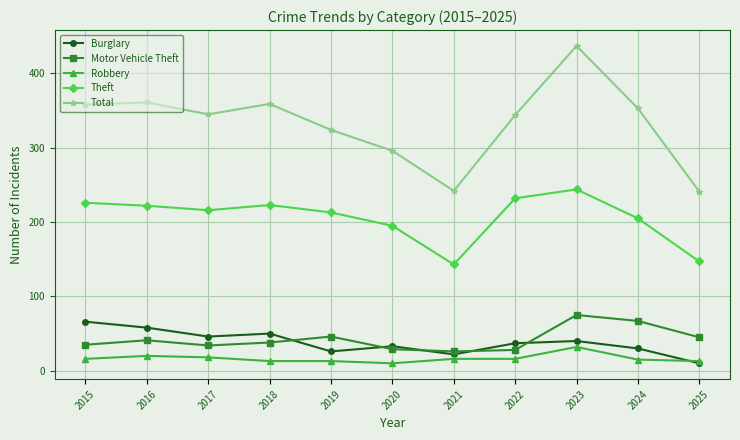

Which series has the largest range (max minus min)?

Total